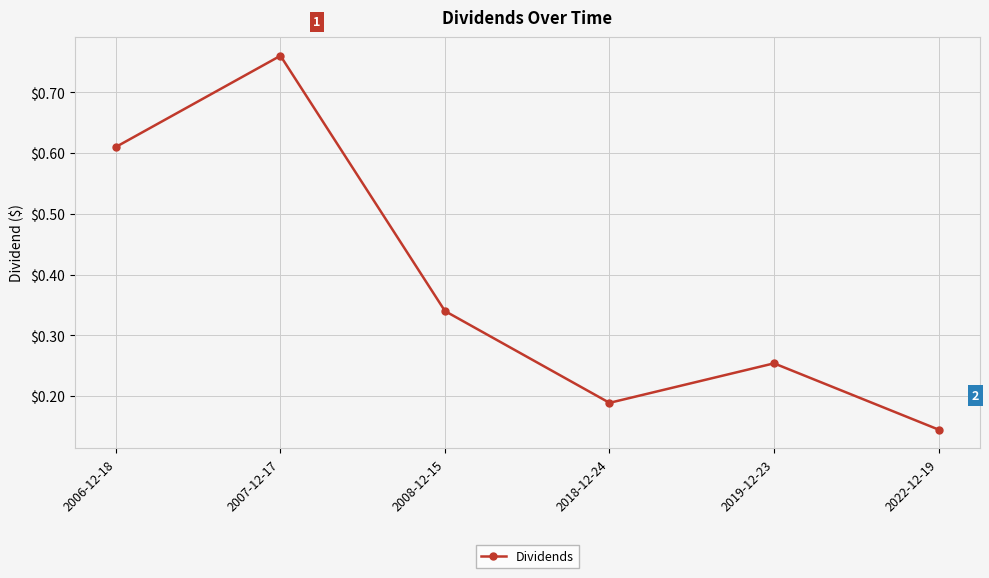

List the labels in order of value, largest first.

2007-12-17, 2006-12-18, 2008-12-15, 2019-12-23, 2018-12-24, 2022-12-19